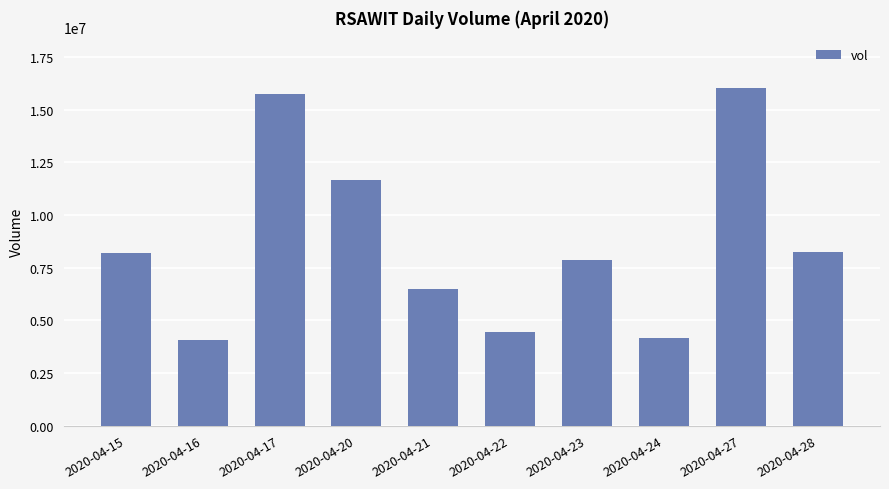

What is the change in value from 2020-04-23 to 2020-04-27?

+8164200